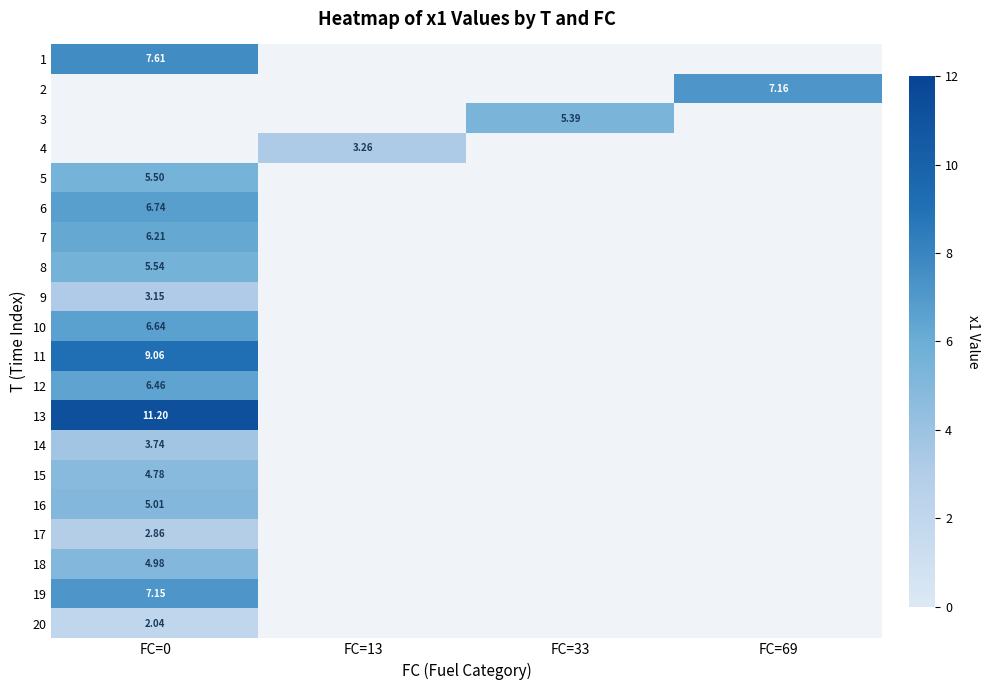

Which label corresponds to the smallest value in the chart?

FC=0